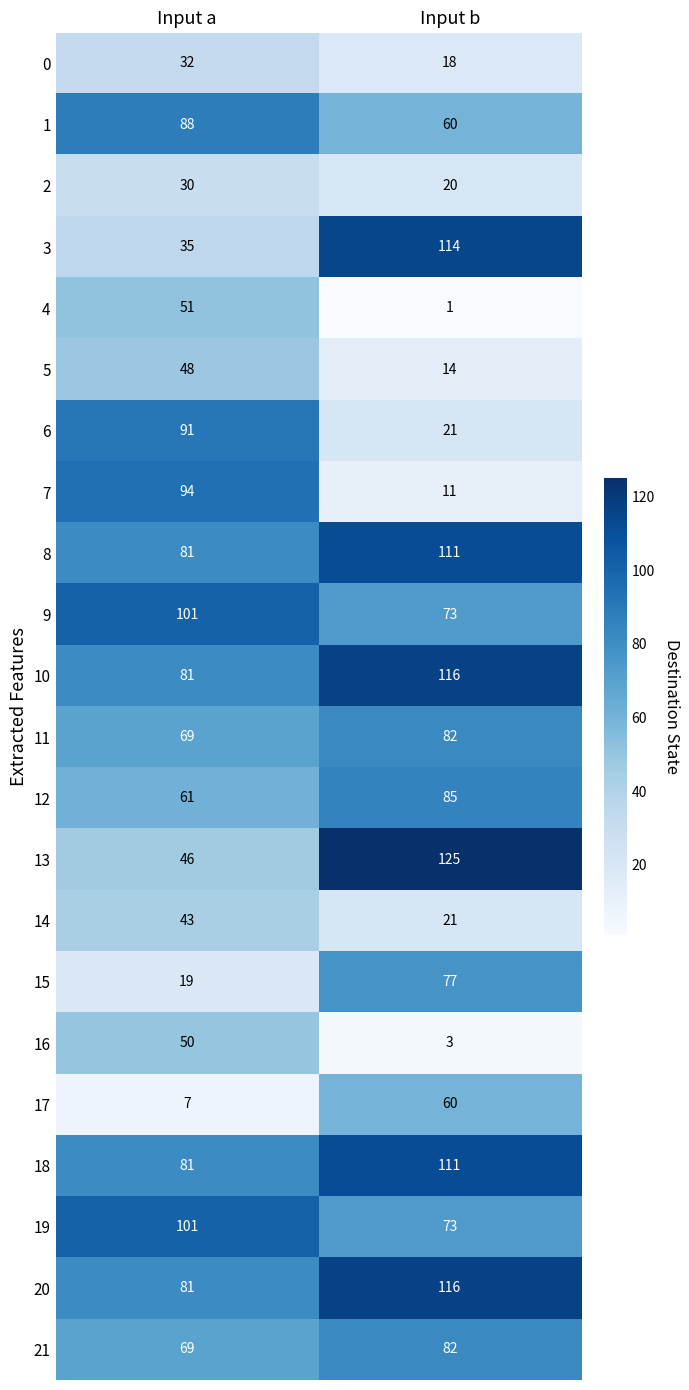

The 0 series shows 32 at Input a. True or false?

True